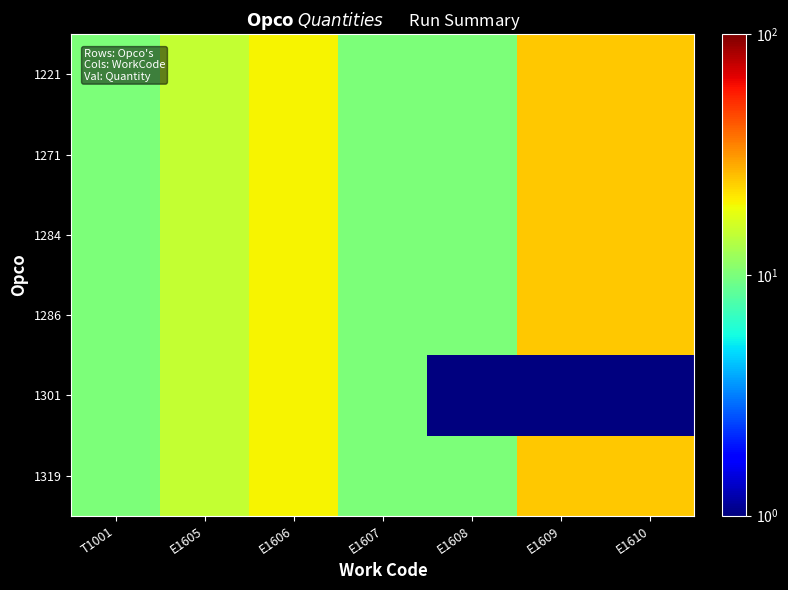

At E1606, list the series in order from largest to smallest.

1221, 1271, 1284, 1286, 1301, 1319